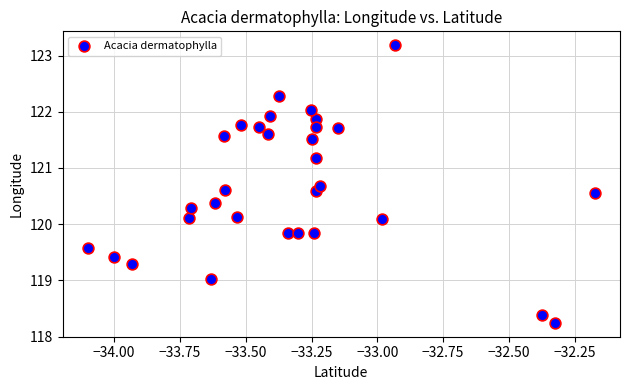

What is the range of X values (max minus min)?

1.9